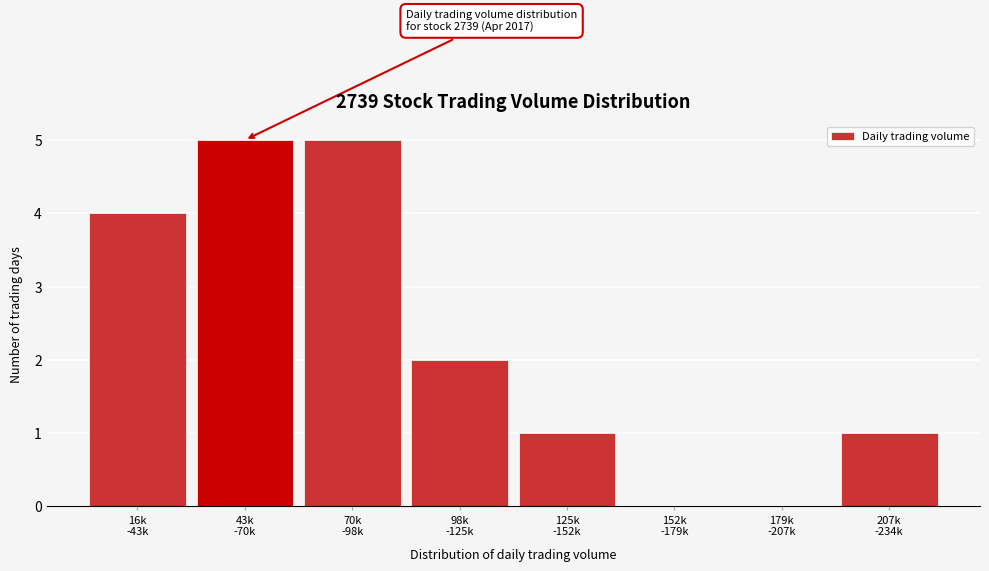

What is the greatest value displayed?

5